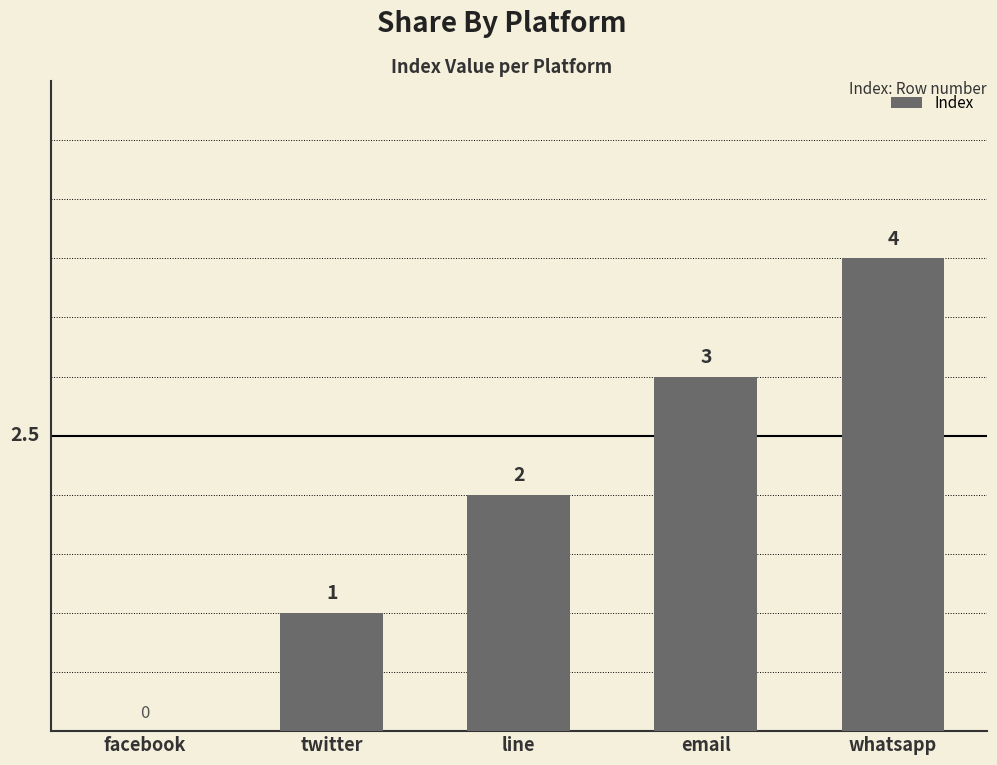

Reading left to right, list all the values displayed in this chart.

facebook=0	twitter=1	line=2	email=3	whatsapp=4